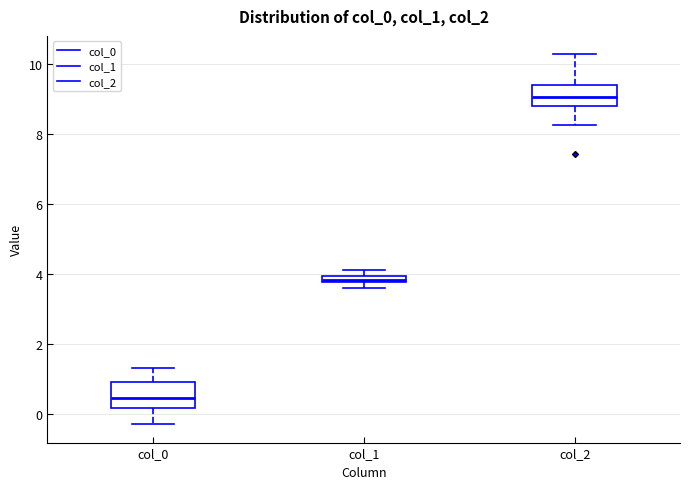

Where is the upper edge of the box for col_1 on the y-axis? The values are not printed on the chart, so give them approximately, as read against the axis.

4.0